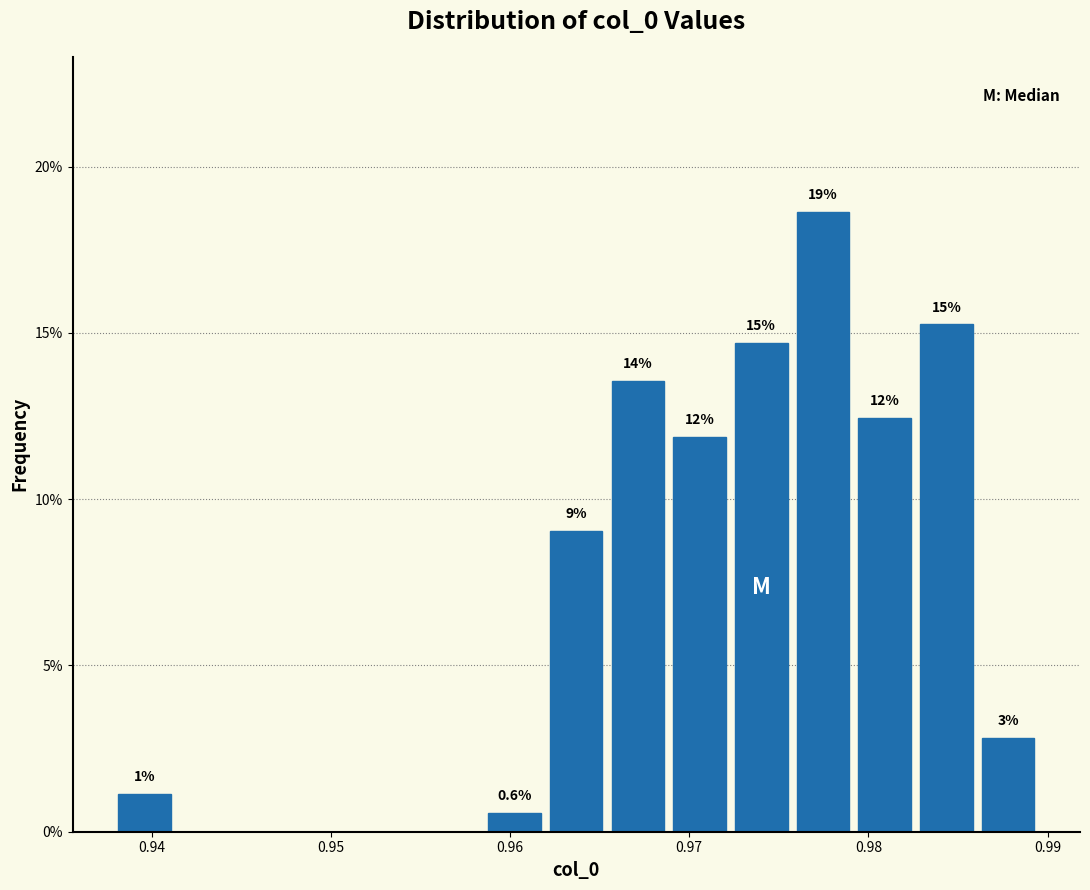

Around what value on the x-axis is the tallest bar? Give the approximate position of its centre, as read against the axis.

0.977